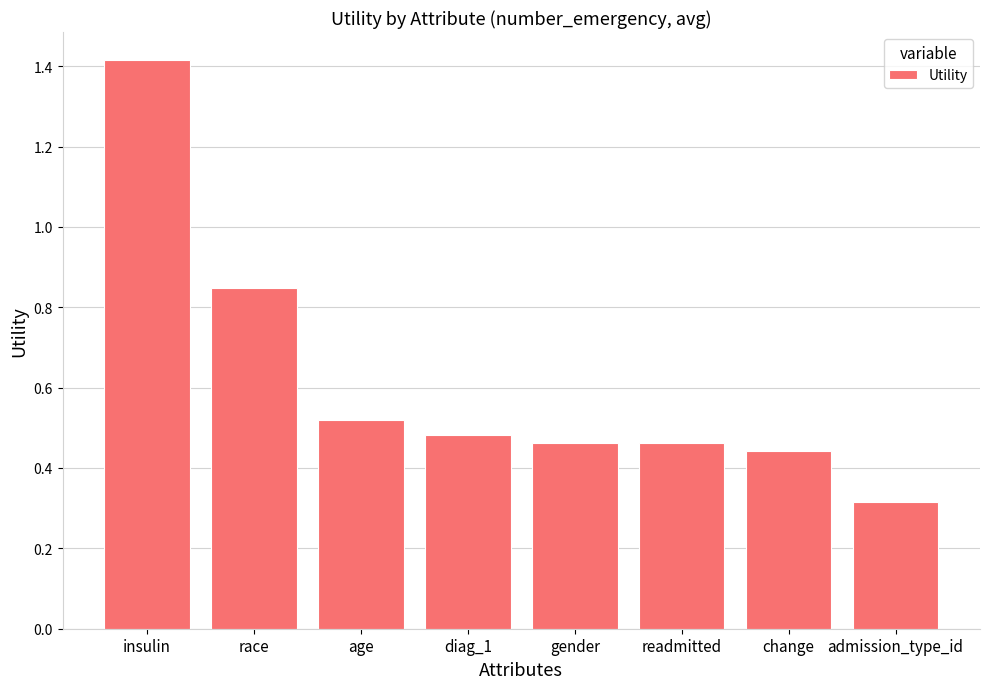

Count the number of data series in this chart.

1